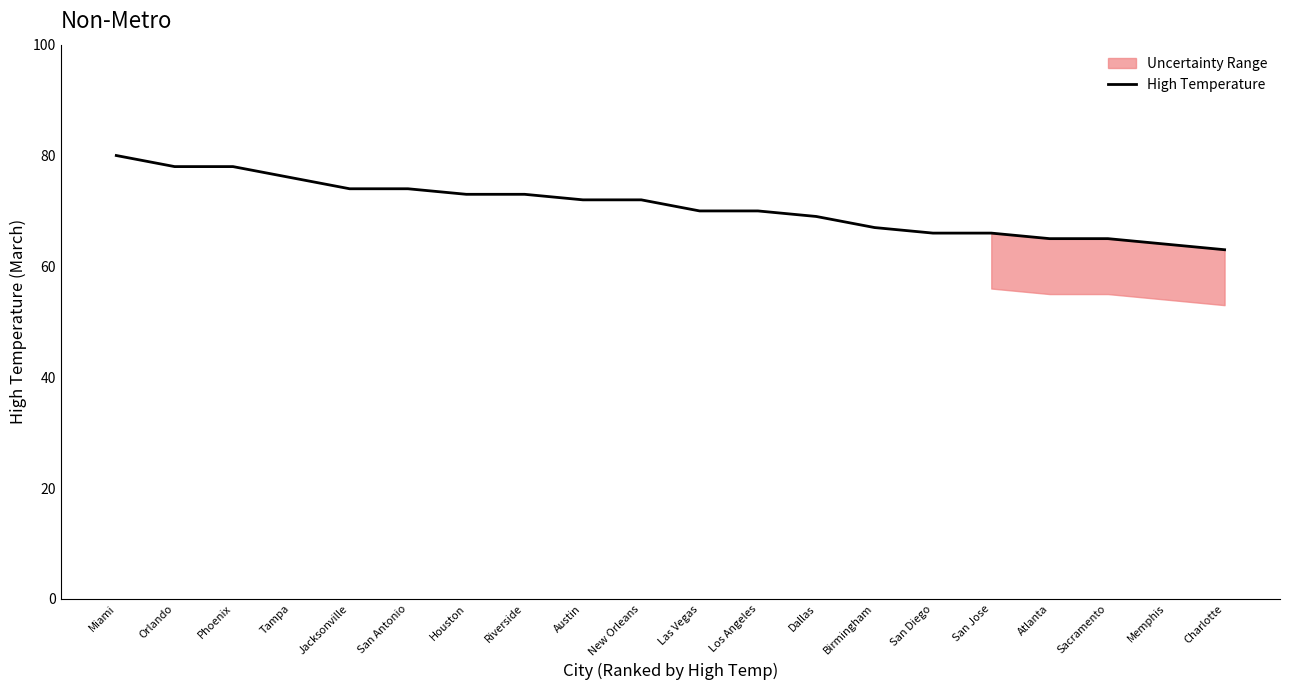

Reading left to right, extract all data points from this chart.

80	78	78	76	74	74	73	73	72	72	70	70	69	67	66	66	65	65	64	63